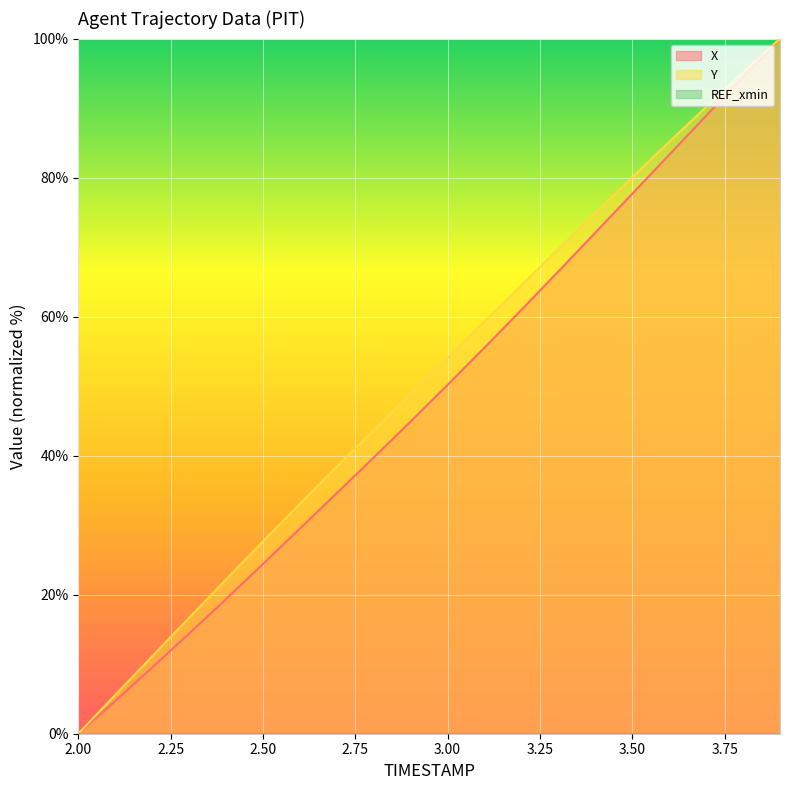

How many lines are shown in the chart?

3